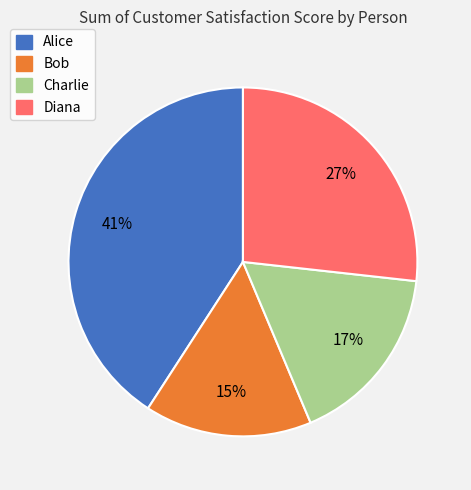

Does Diana account for over 50% of the chart?

No